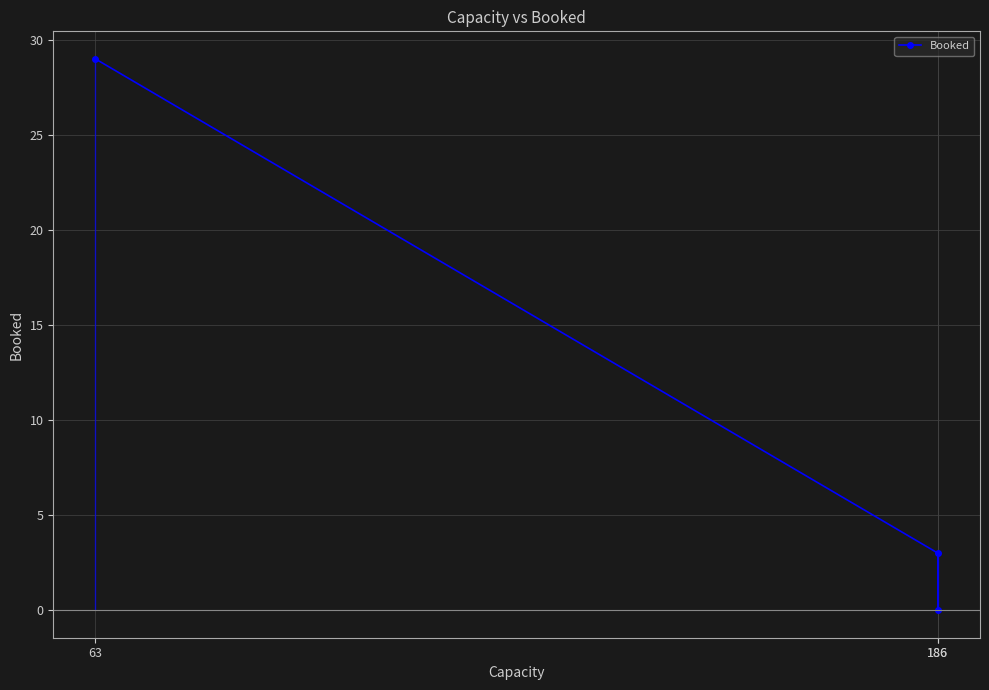

How many values are above zero?

2